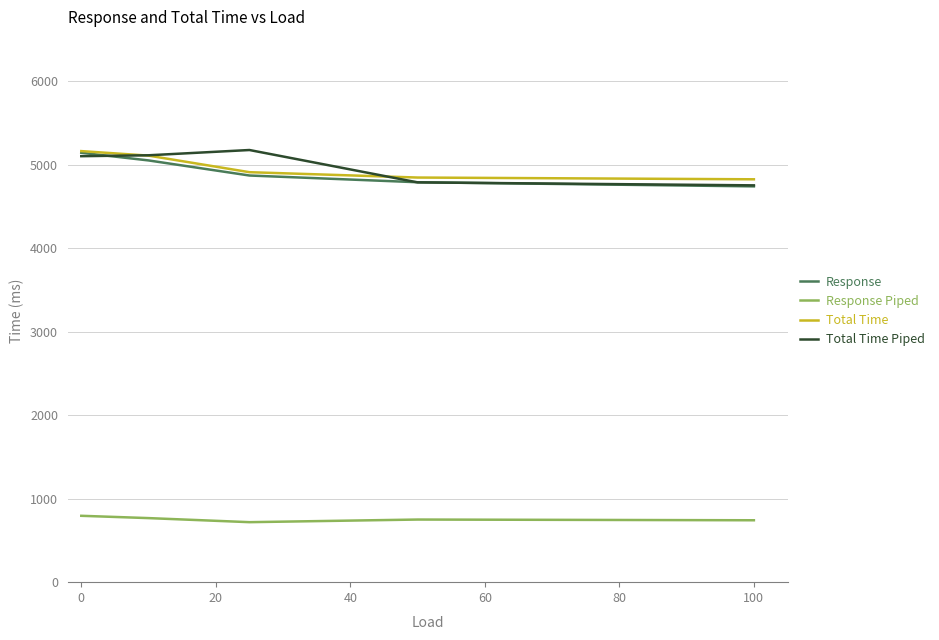

What is the maximum value for Response Piped?

795.2